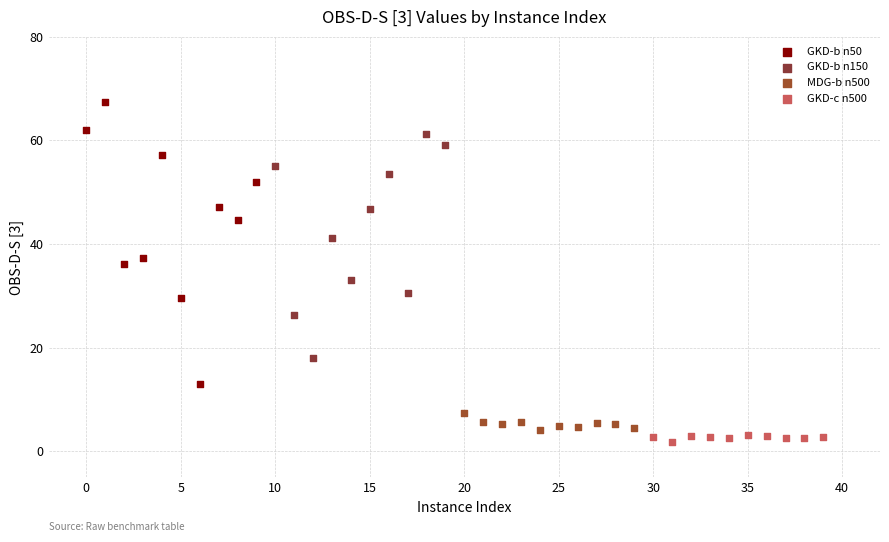

Which series has the widest spread of Y values?

GKD-b n50